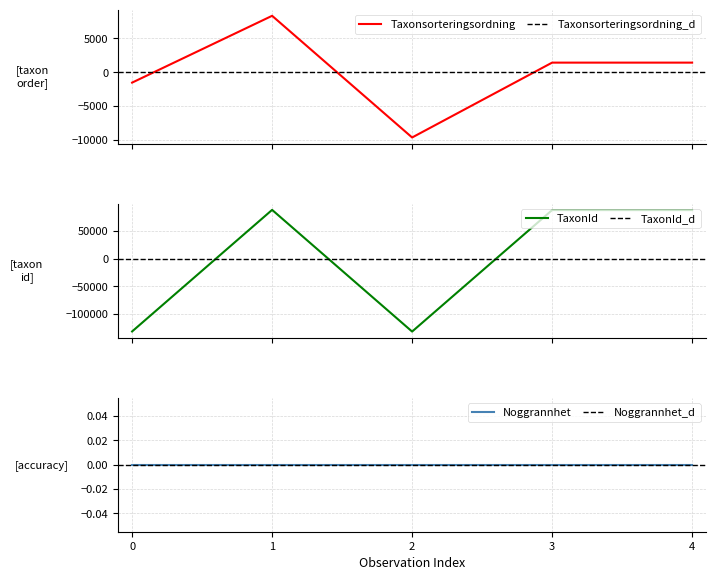

How many interior local peaks does the TaxonId series have?

1